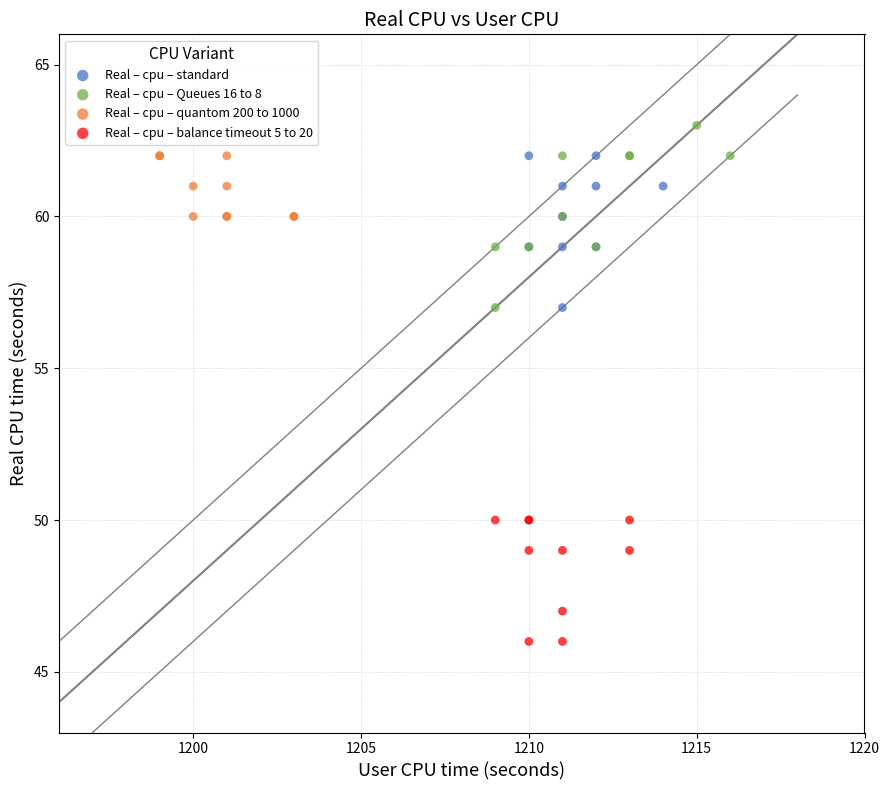

Which series contains the lowest Y value?

Real – cpu – balance timeout 5 to 20